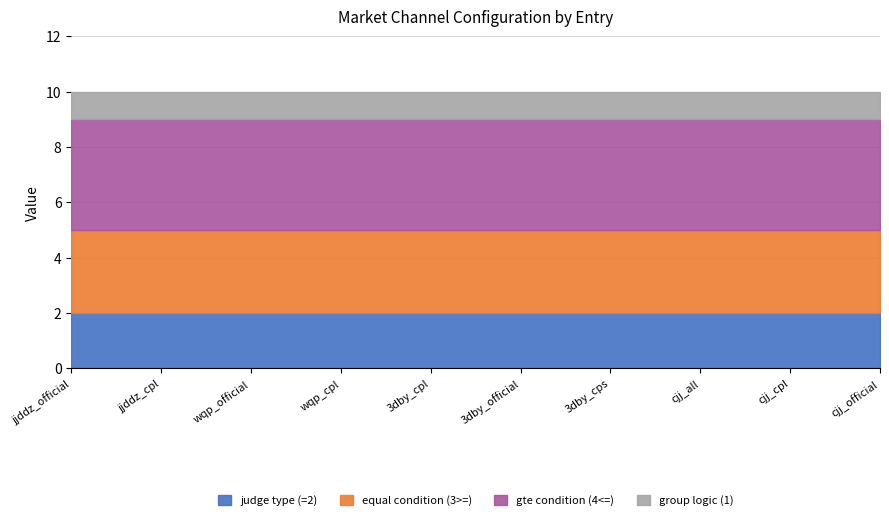

True or false: equal_condition and judge_type cross at least once.

False